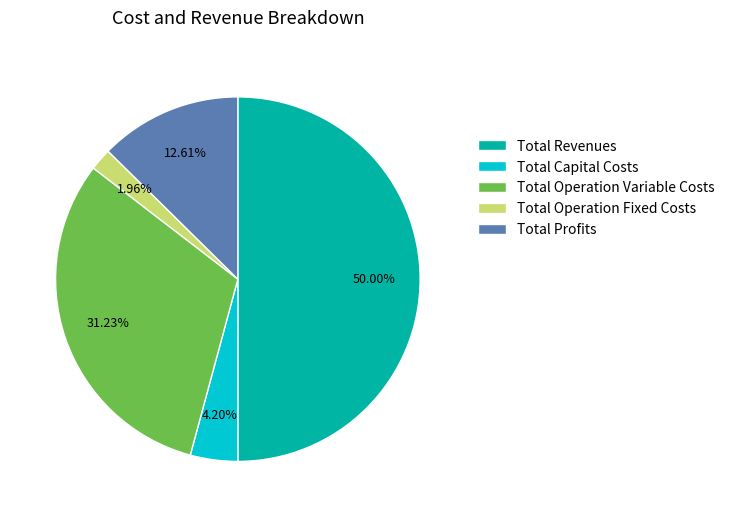

What percentage is the Total Operation Fixed Costs slice, to the nearest percent?

2%